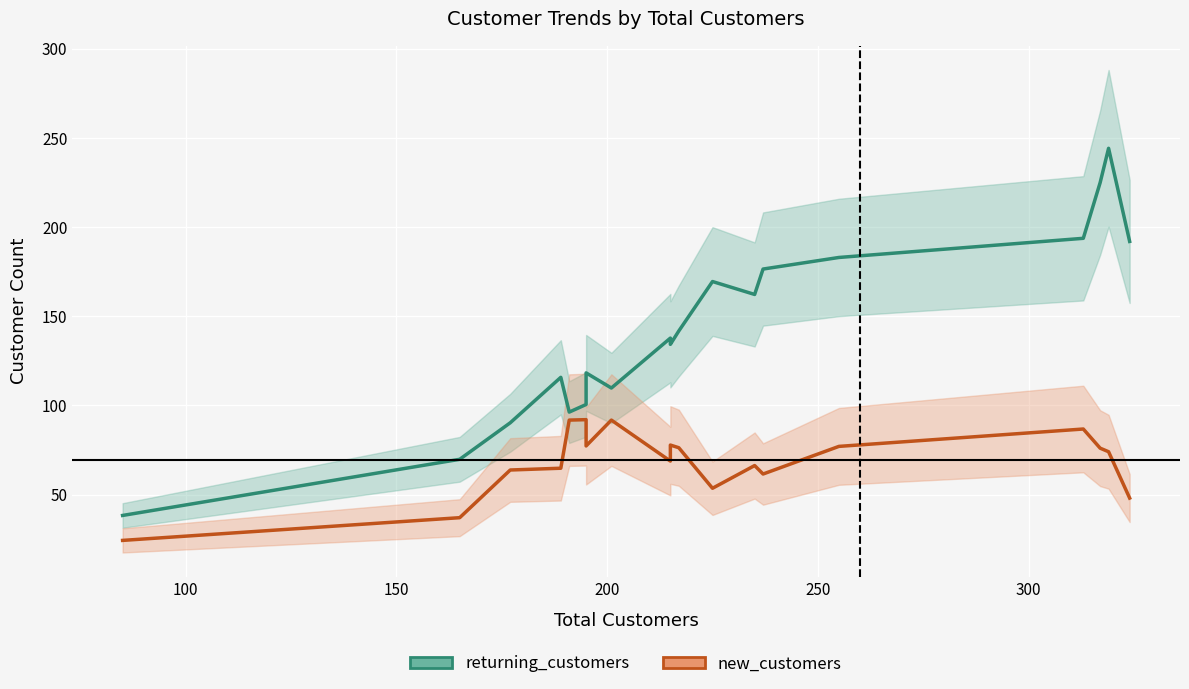

What is the value of the returning_customers point at the 1st from the left?

38.2